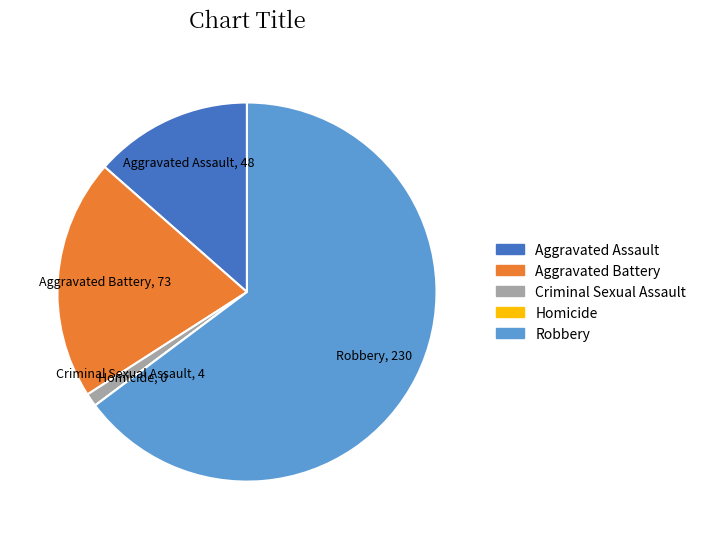

Which category accounts for the majority?

Robbery